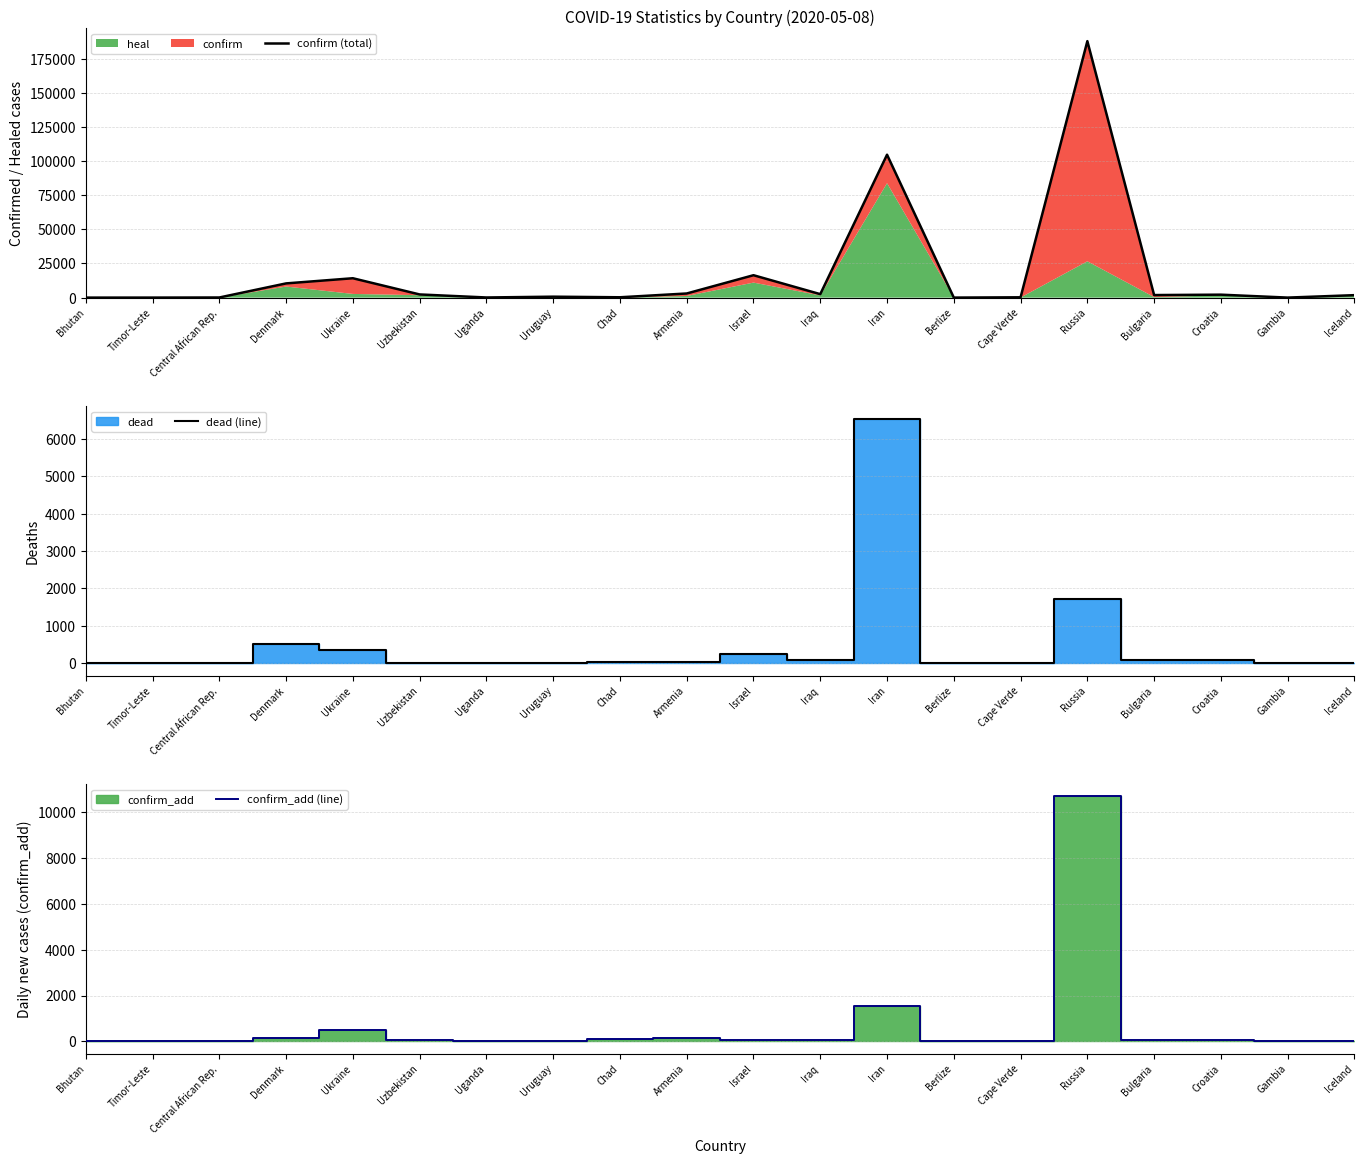

What is the sum of the confirm_add (line) values at Uganda and Croatia?

37